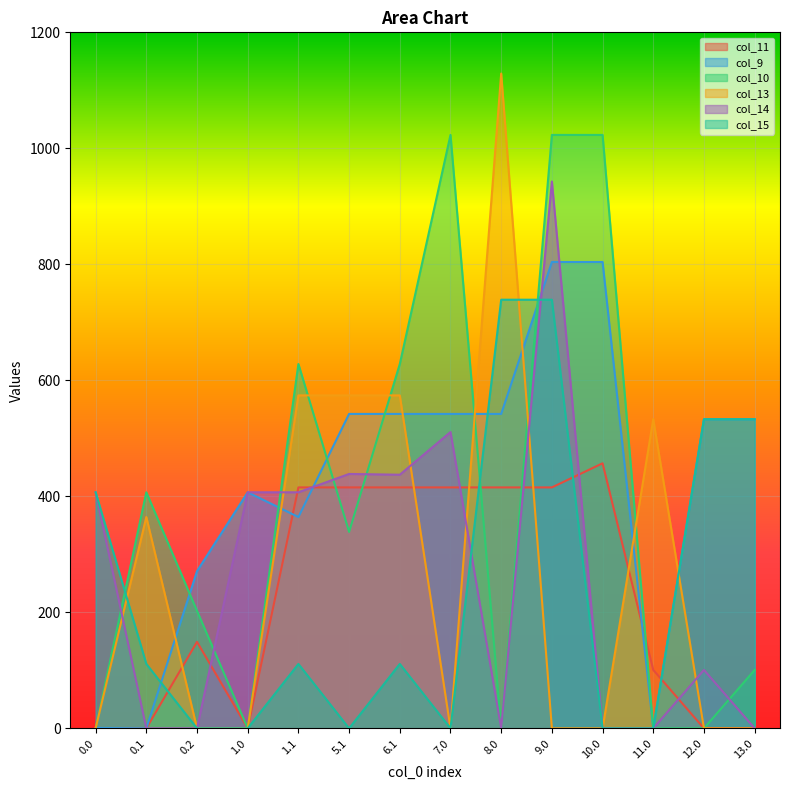

How many lines are shown in the chart?

6